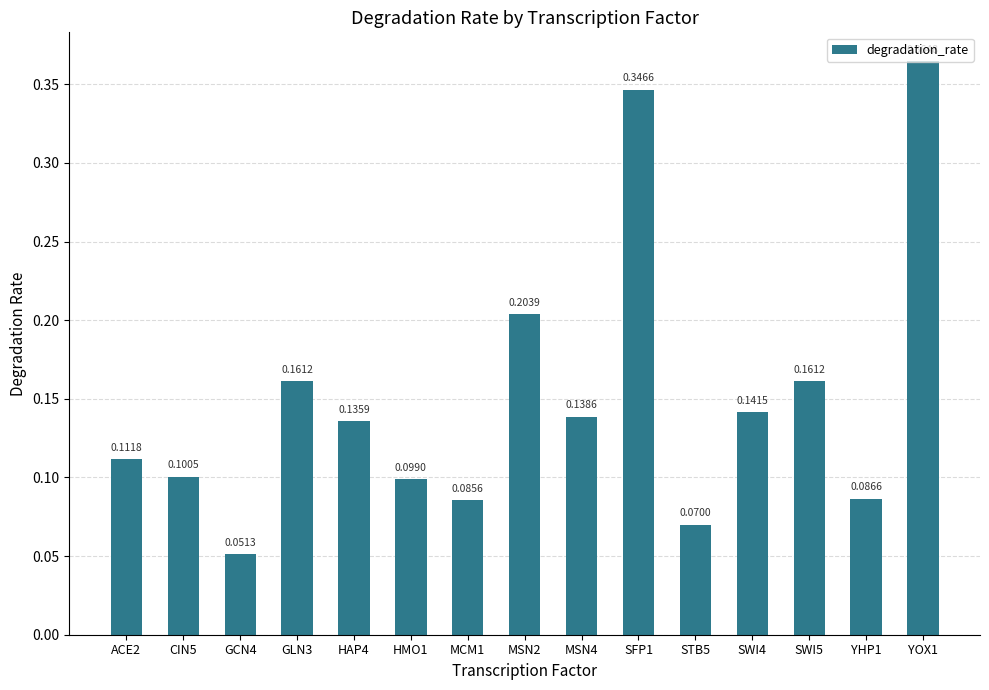

What is the sum of all values?

2.3